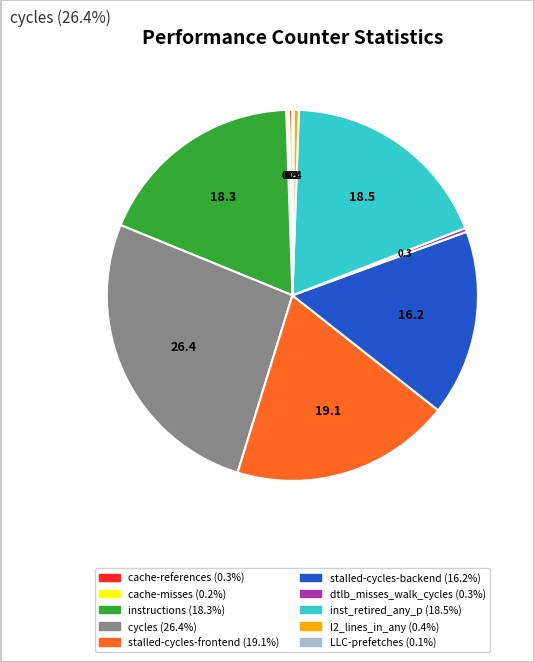

Is the sum of instructions and l2_lines_in_any greater than half?

No